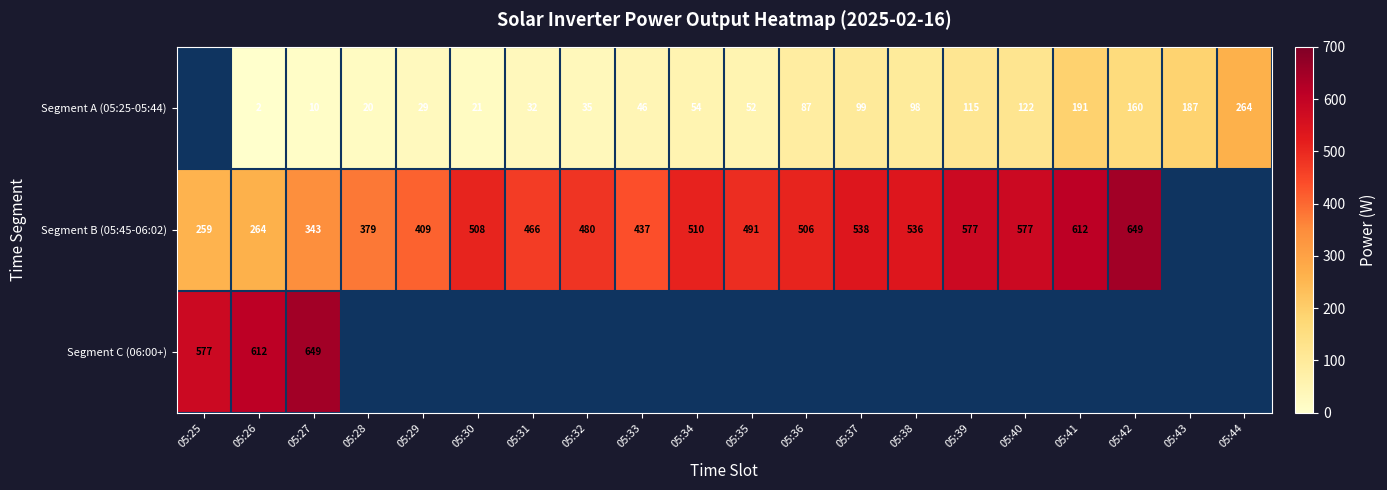

Is it true that Segment A (05:25-05:44) equals 99 at 05:37?

True